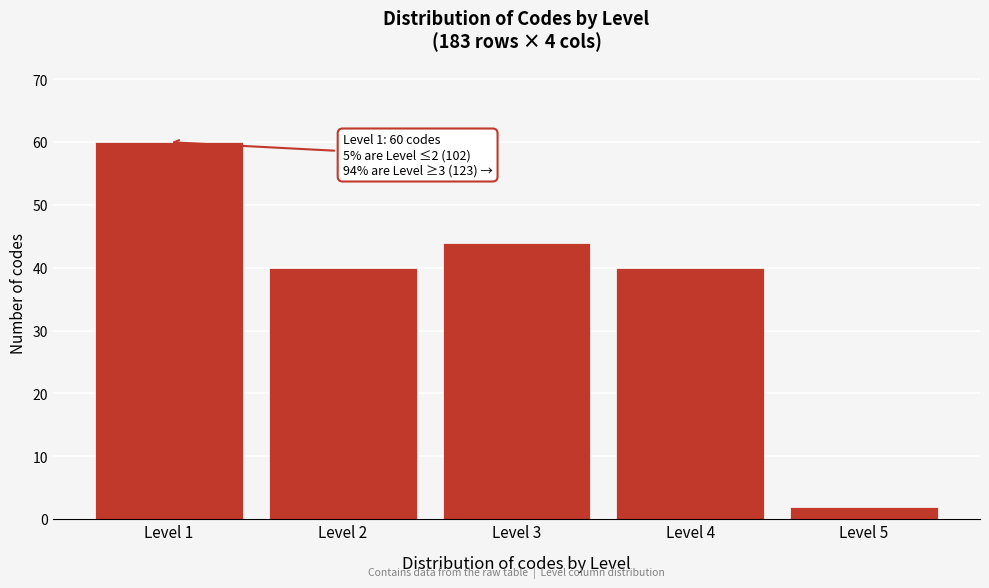

Reading left to right, transcribe all the data shown in this chart.

Level 1=60	Level 2=40	Level 3=44	Level 4=40	Level 5=2